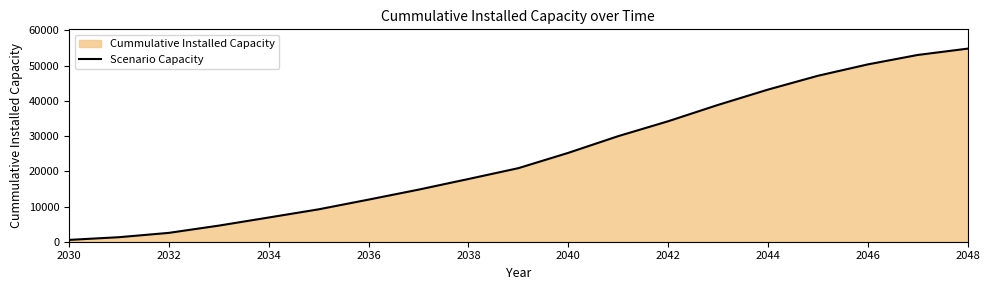

What is the average value?

24596.0